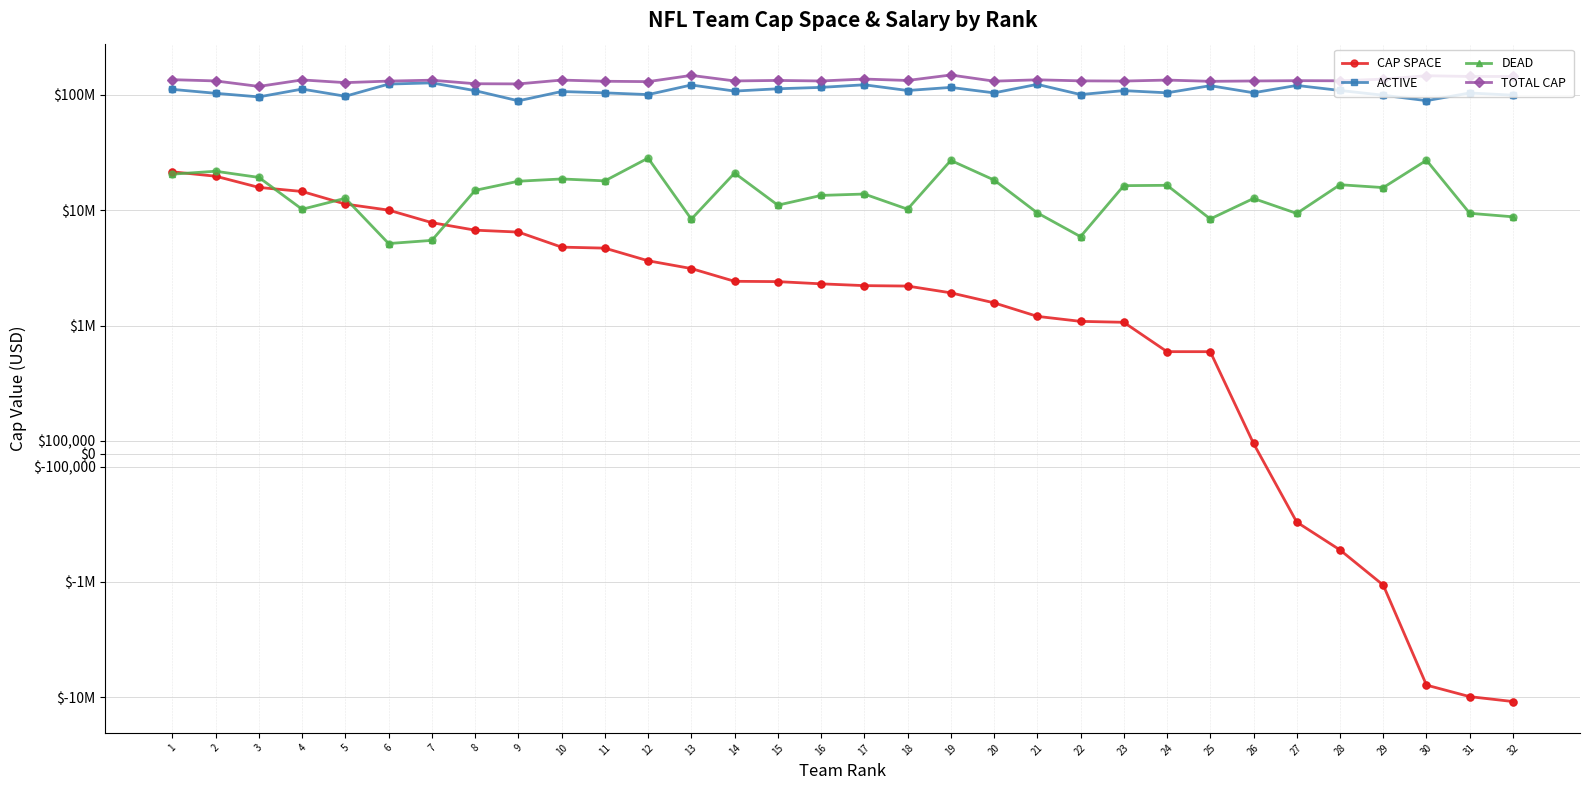

Which series reaches the minimum Y coordinate?

CAP SPACE